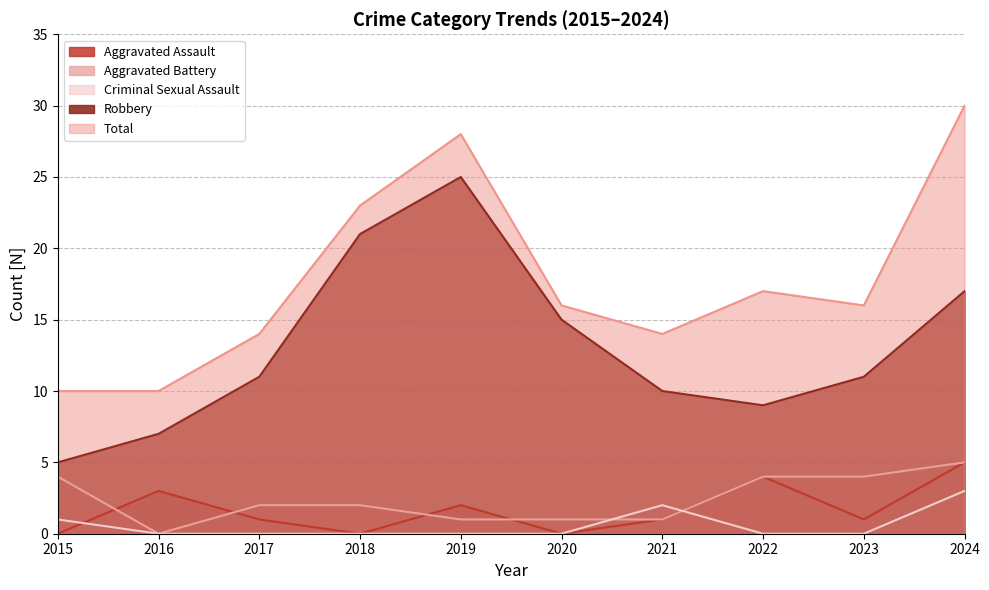

What are all the series names shown in the legend?

Aggravated Assault, Aggravated Battery, Criminal Sexual Assault, Robbery, Total